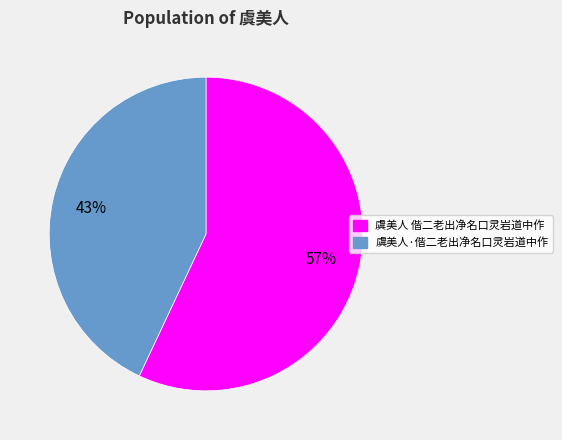

Does any single category account for the majority?

Yes